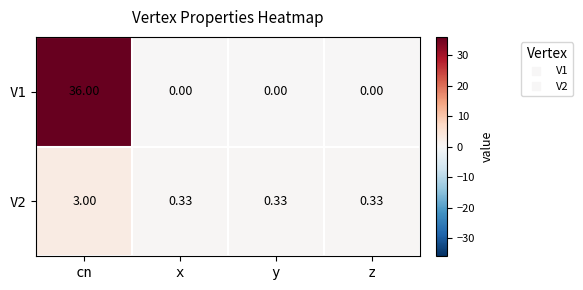

At which category is the sum across all series the highest?

cn